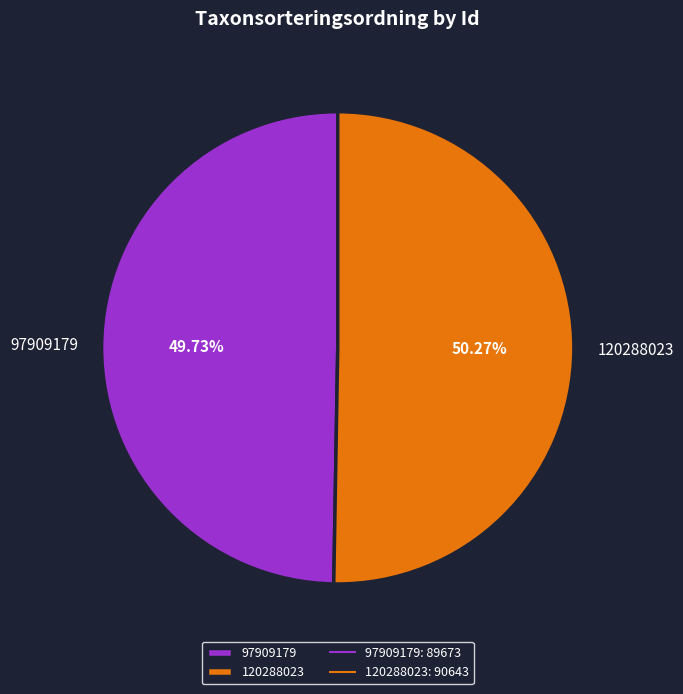

To the nearest percent, what is the difference between the largest and smallest slice percentages?

1%